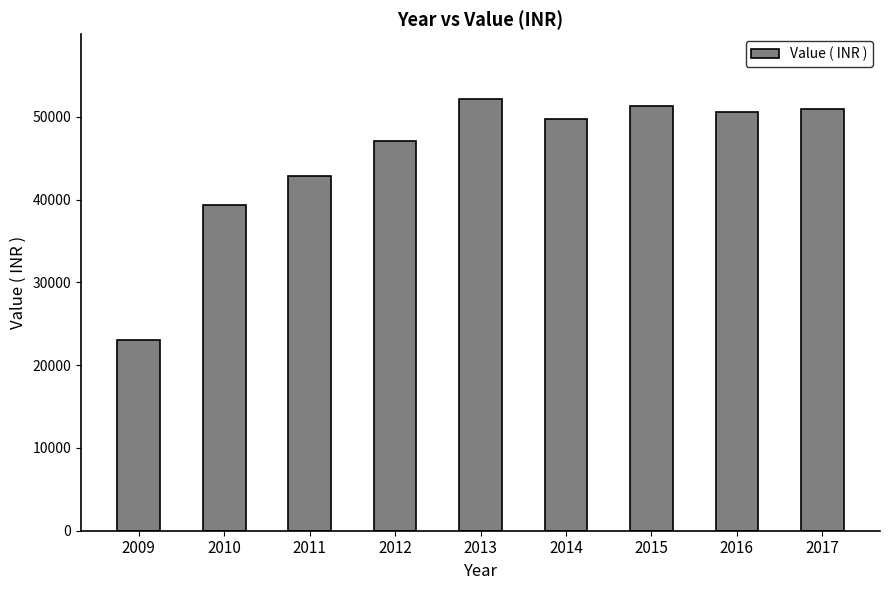

What is the maximum value shown in the chart?

52173.0